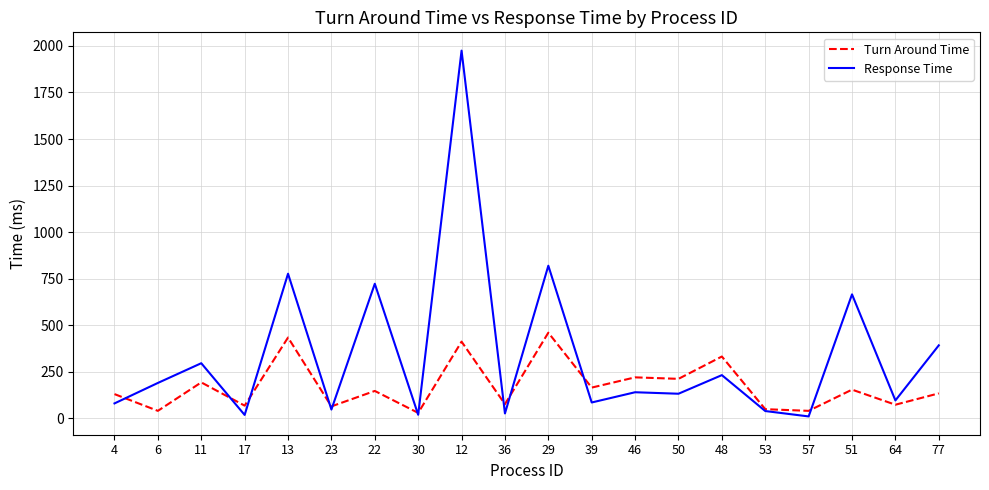

What is the difference between the Turn Around Time values at 53 and 23?

15